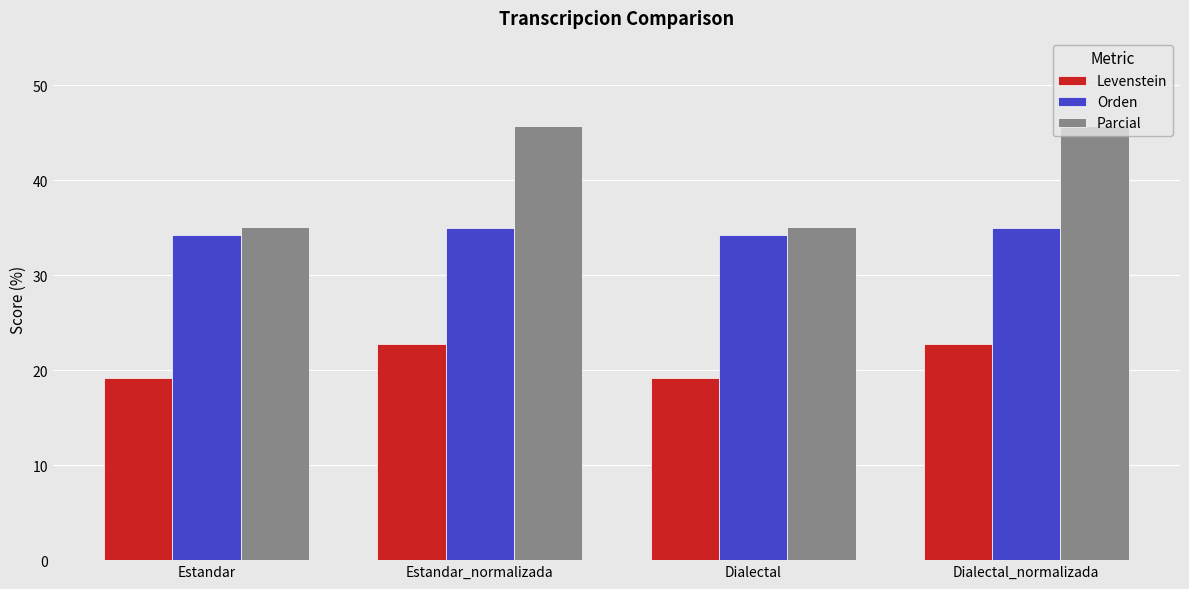

True or false: Orden has a value of 34.3 at Estandar.

True